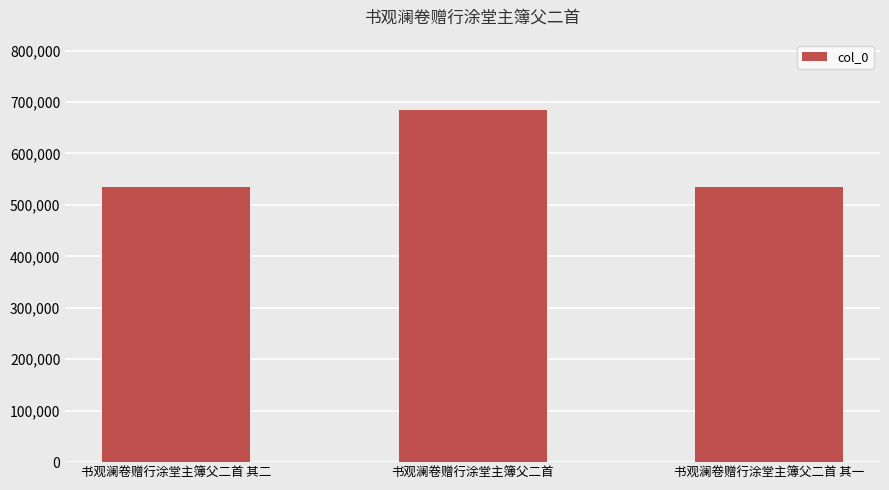

What is the minimum value shown in the chart?

535412